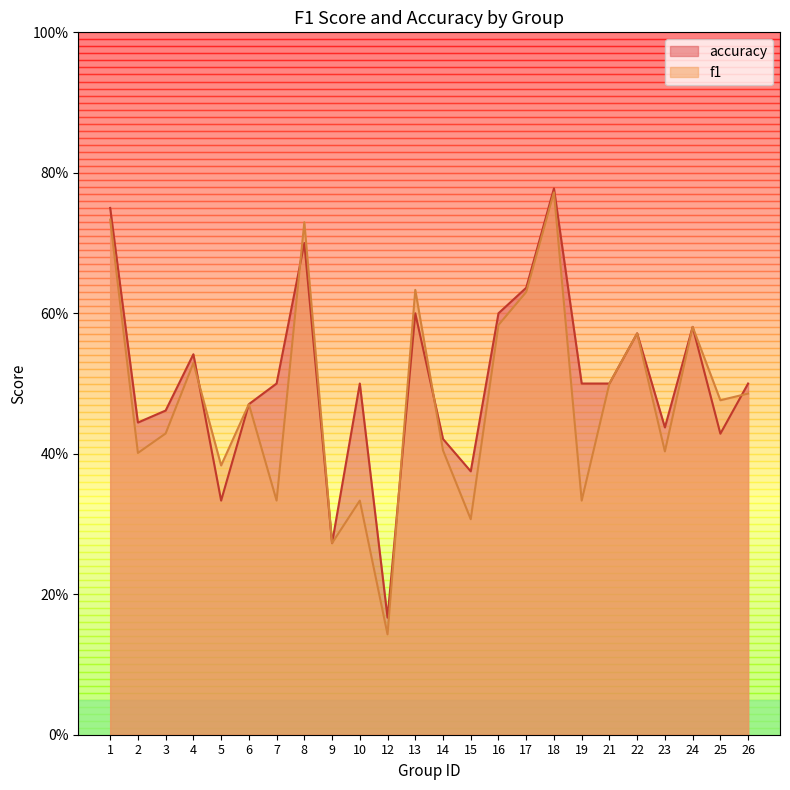

Reading left to right, what are all the values shown in this chart?

f1: 1=0.7	2=0.4	3=0.4	4=0.5	5=0.4	6=0.5	7=0.3	8=0.7	9=0.3	10=0.3	12=0.1	13=0.6	14=0.4	15=0.3	16=0.6	17=0.6	18=0.8	19=0.3	21=0.5	22=0.6	23=0.4	24=0.6	25=0.5	26=0.5
accuracy: 1=0.8	2=0.4	3=0.5	4=0.5	5=0.3	6=0.5	7=0.5	8=0.7	9=0.3	10=0.5	12=0.2	13=0.6	14=0.4	15=0.4	16=0.6	17=0.6	18=0.8	19=0.5	21=0.5	22=0.6	23=0.4	24=0.6	25=0.4	26=0.5